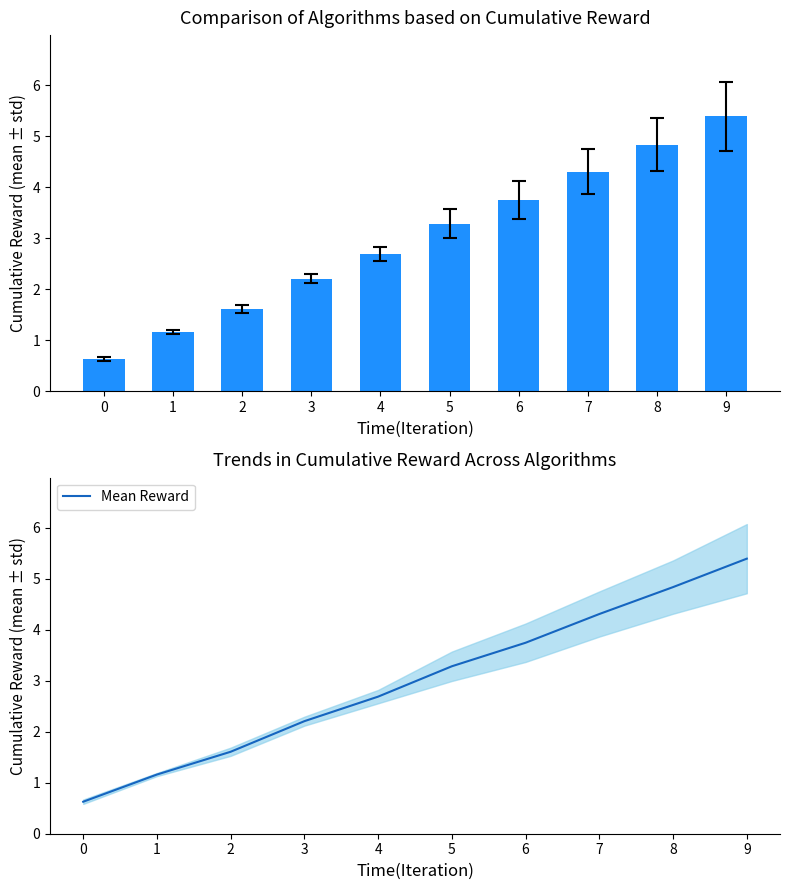

The value at 0 is 0.3. True or false?

False